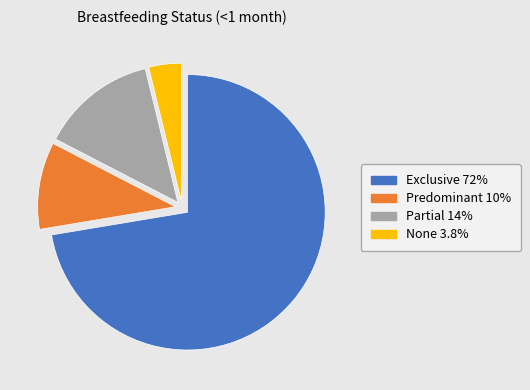

Rank the categories by value from highest to lowest.

Exclusive, Partial, Predominant, None